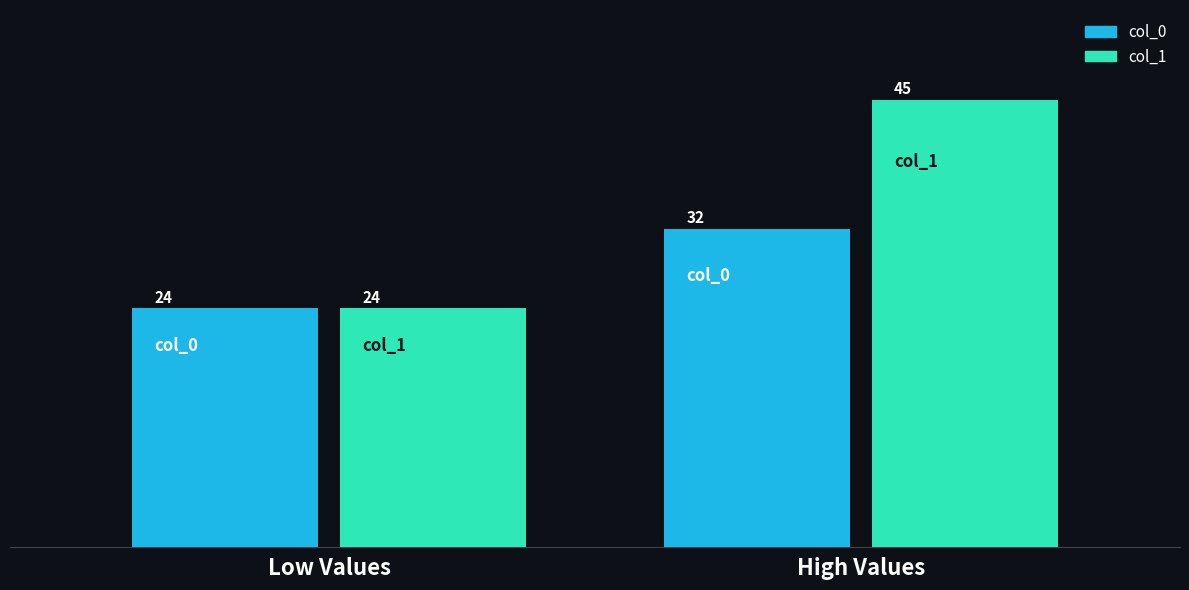

What is the sum of all col_0 values?

56